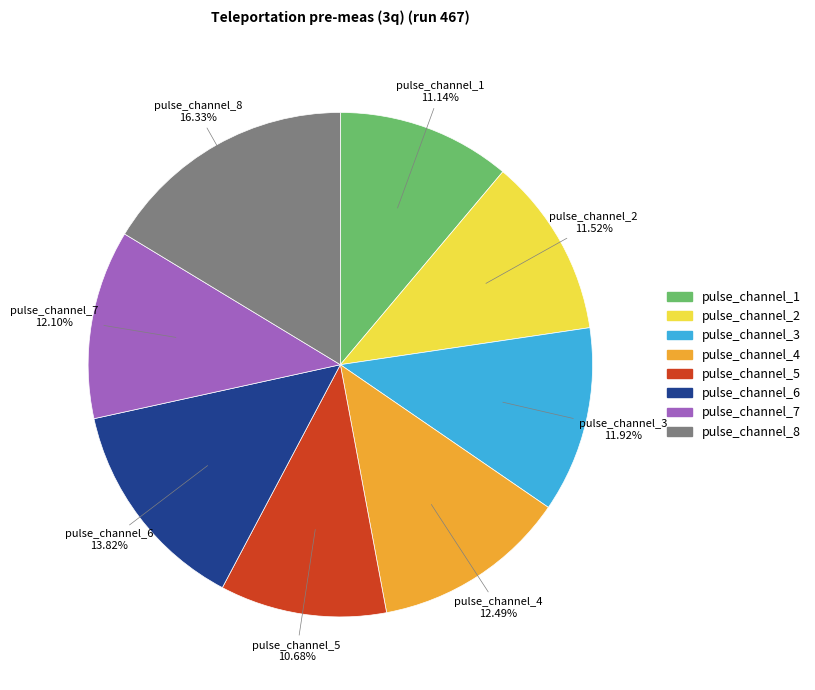

Does any single category account for the majority?

No